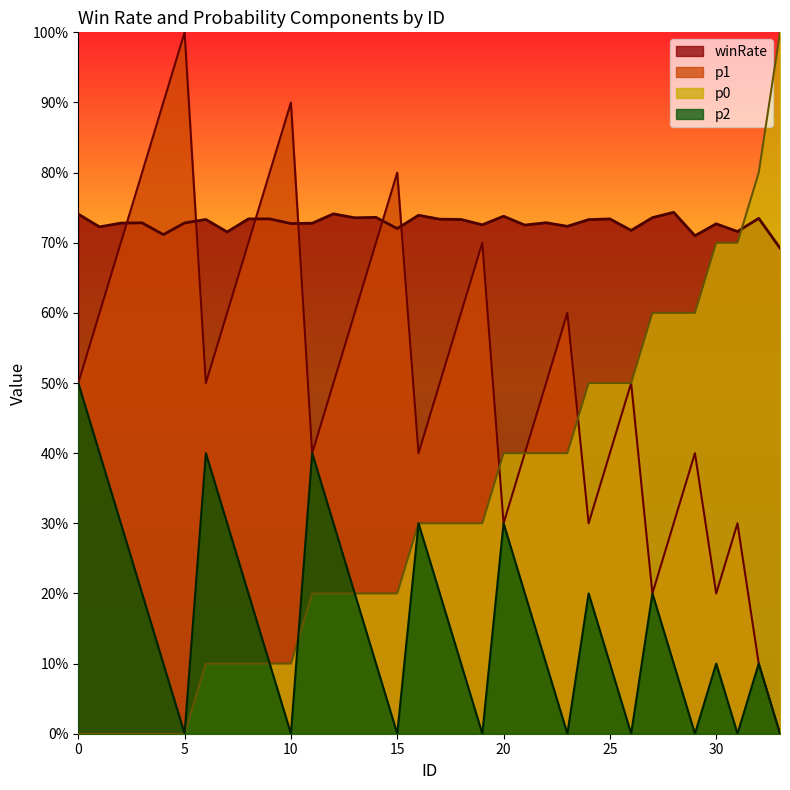

What is the spread (max minus min) of values at 28?

0.6